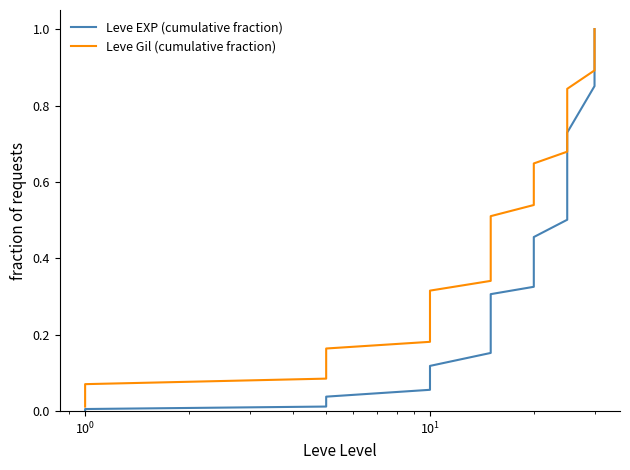

True or false: Leve Gil (cumulative fraction) has a value of 1.0 at 27.

False